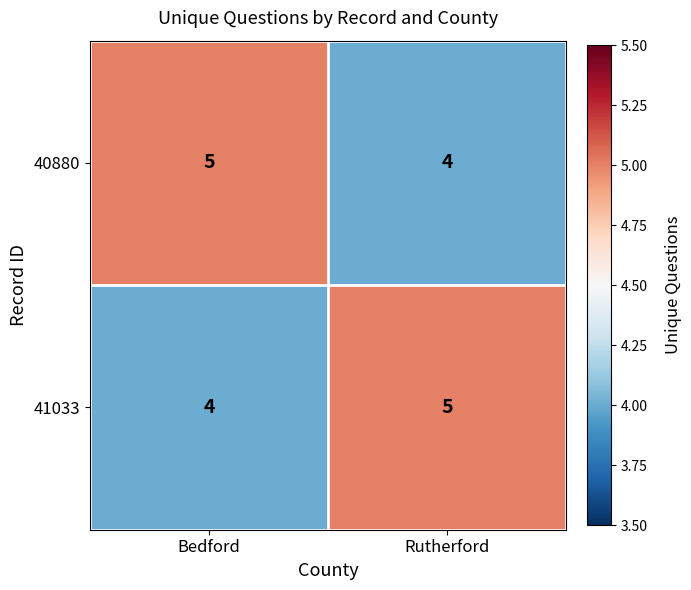

At how many categories does at least one series exceed 4?

2